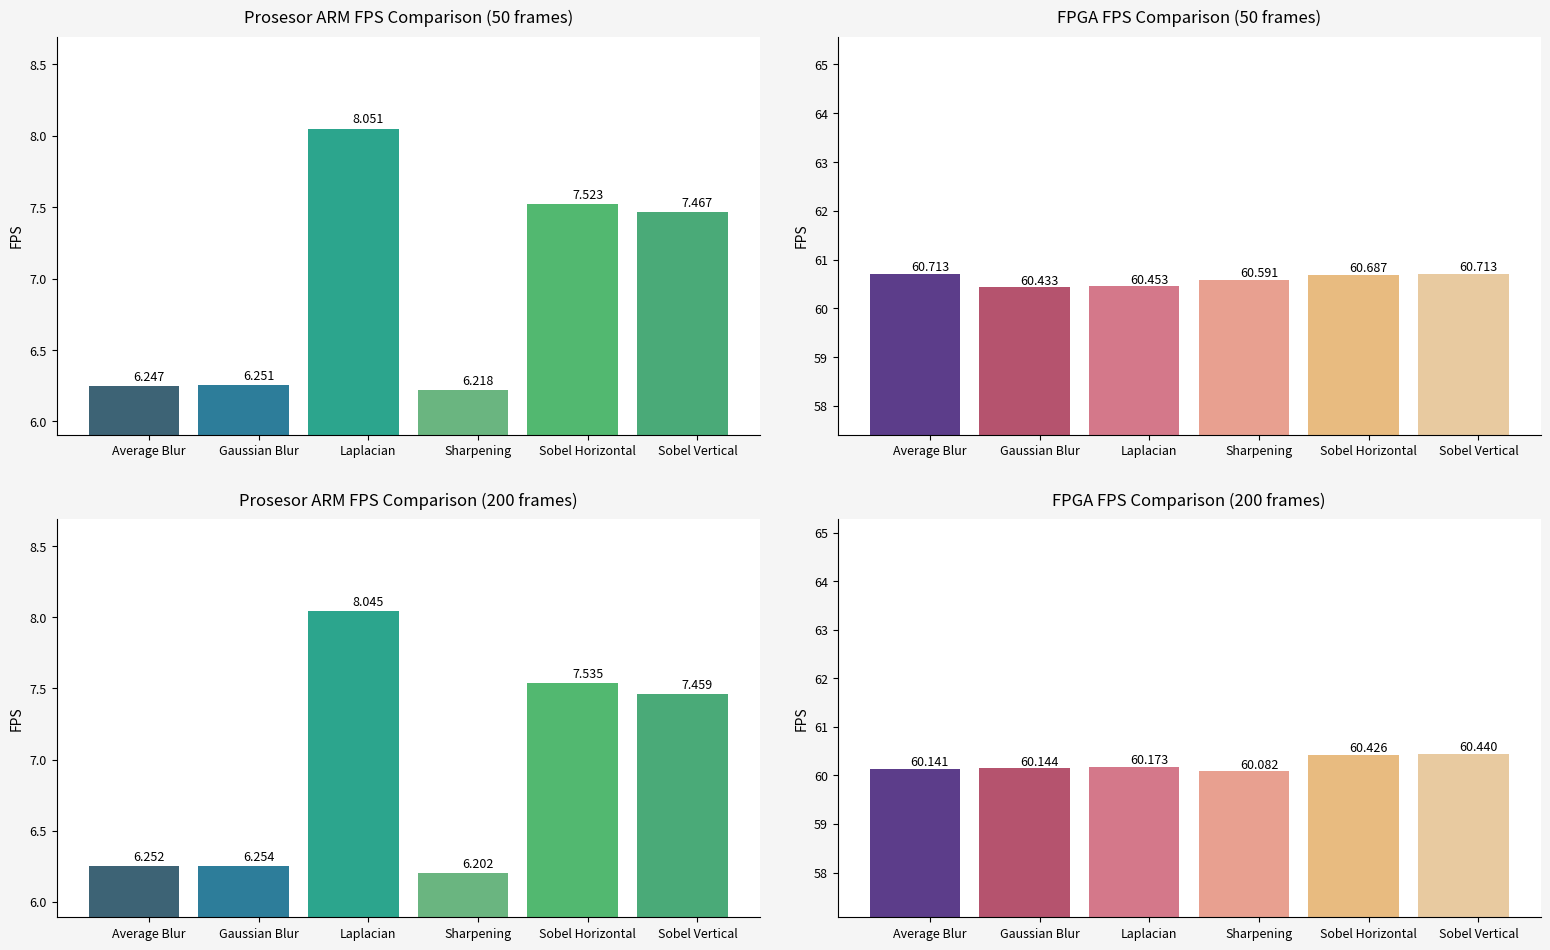

Which has a higher value, Sharpening or Sobel Horizontal?

Sobel Horizontal